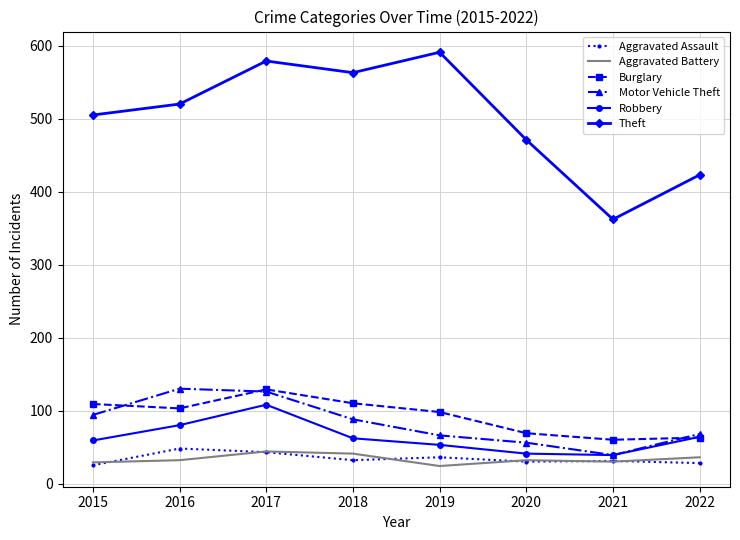

Which series has the largest total across all categories?

Theft